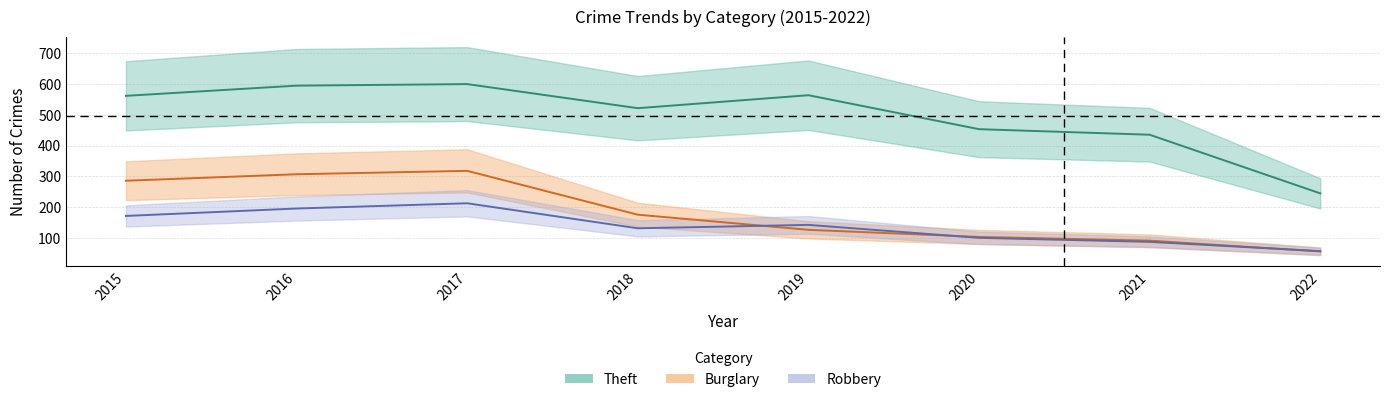

What are all the series names shown in the legend?

Theft, Burglary, Robbery